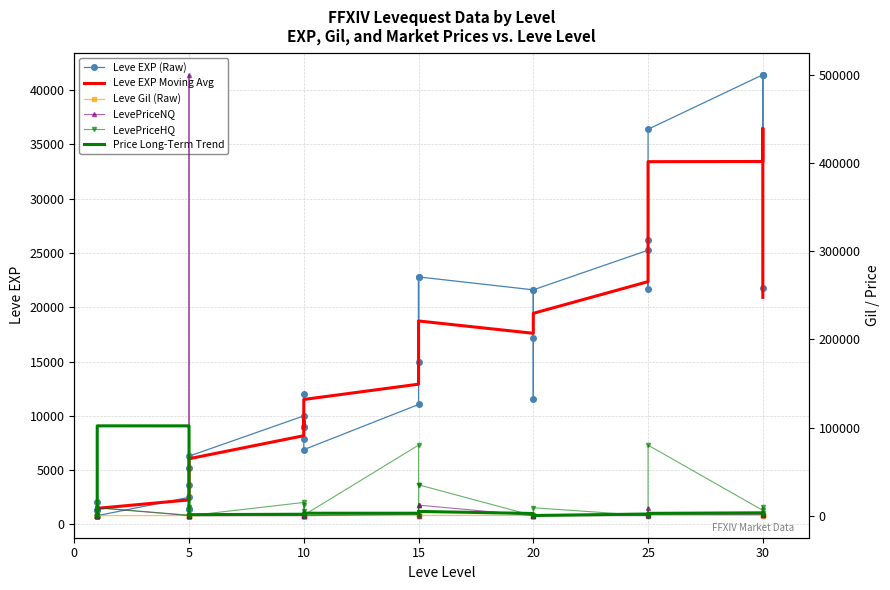

What is the label of the 23rd point from the right?

5